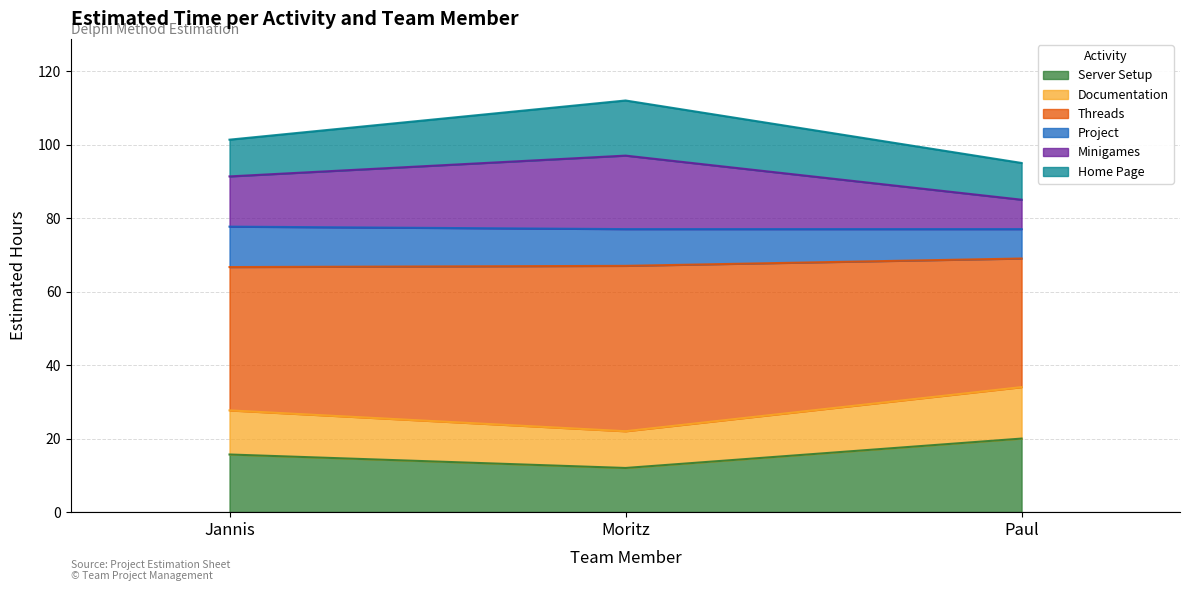

What is the difference between the second highest and minimum values in the Server Setup series?

3.7